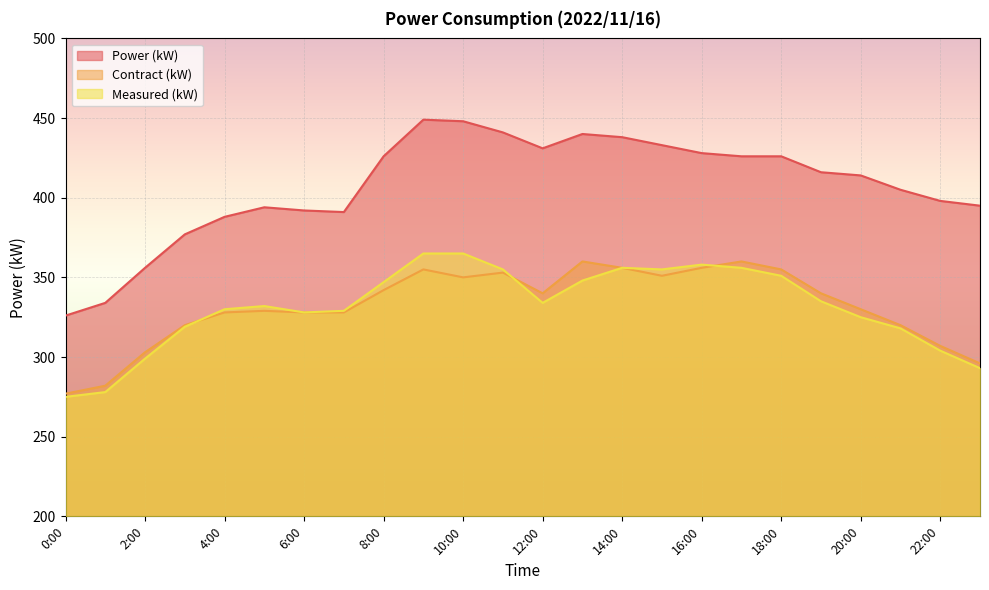

True or false: Contract (kW) has more than 2 interior local peaks.

True